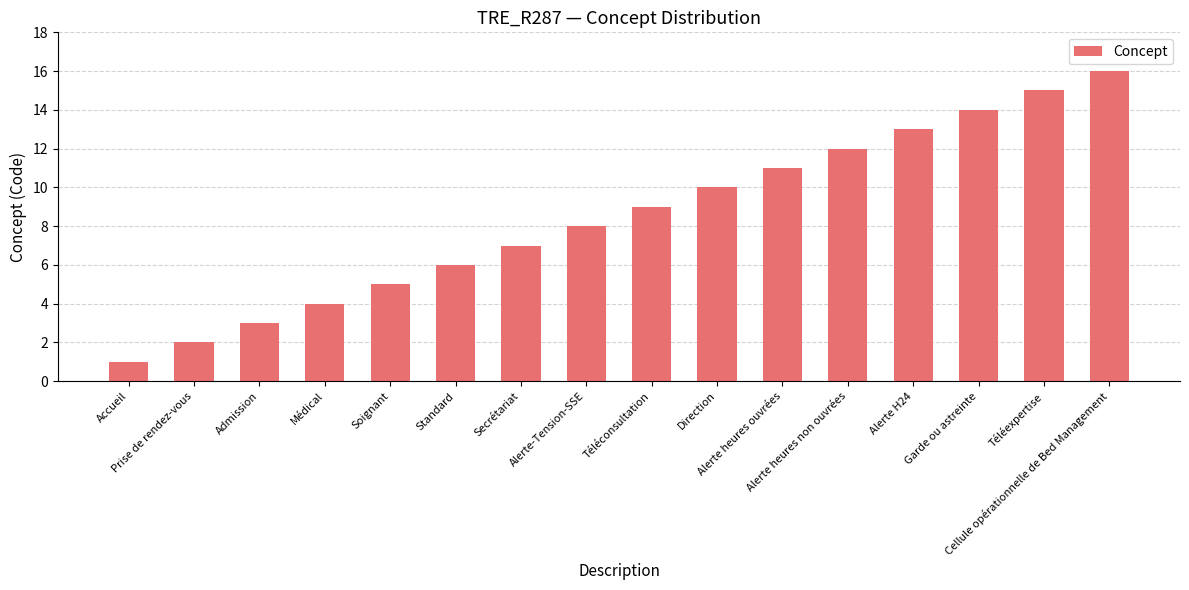

What is the approximate value at Standard?

6